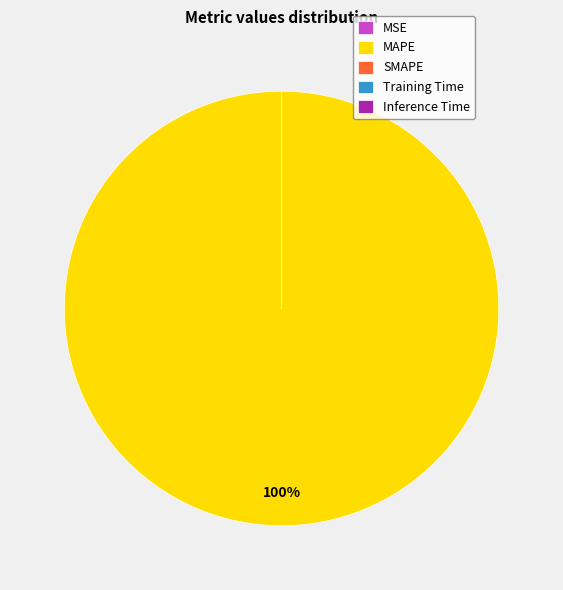

What is the largest slice in the pie chart?

MAPE